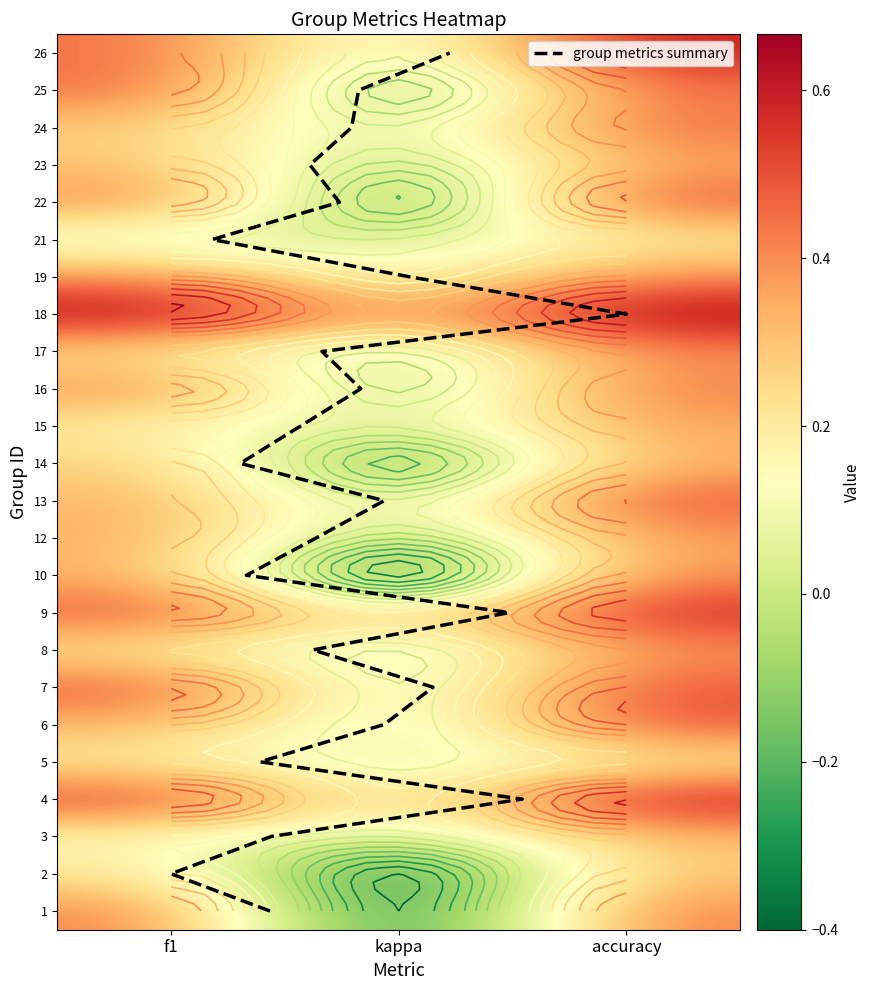

What is the sum of the 22 values at accuracy and f1?

0.9